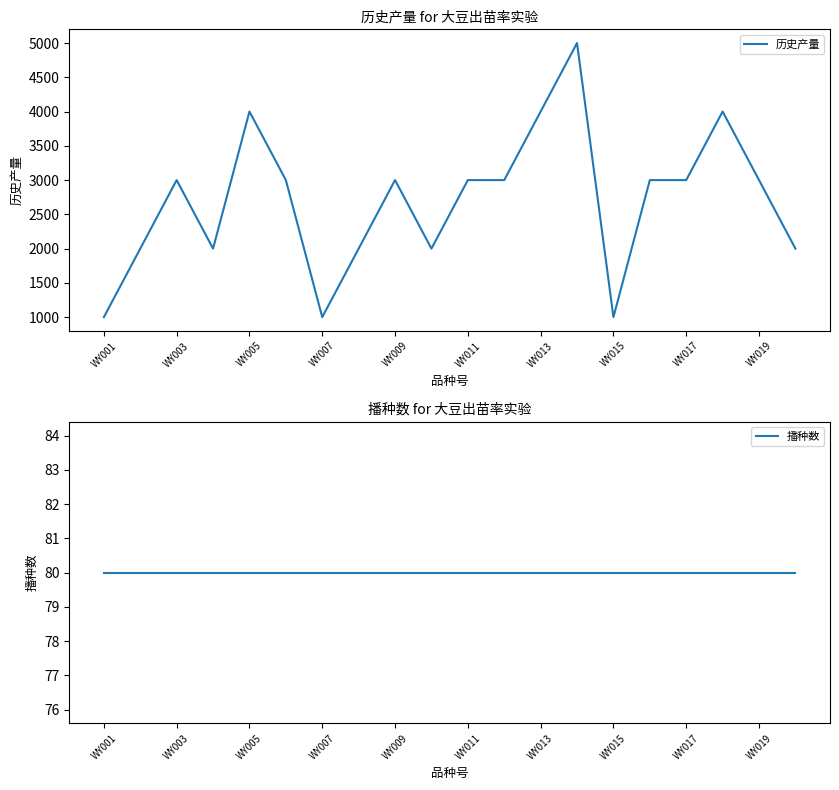

Which series has the largest range (max minus min)?

历史产量